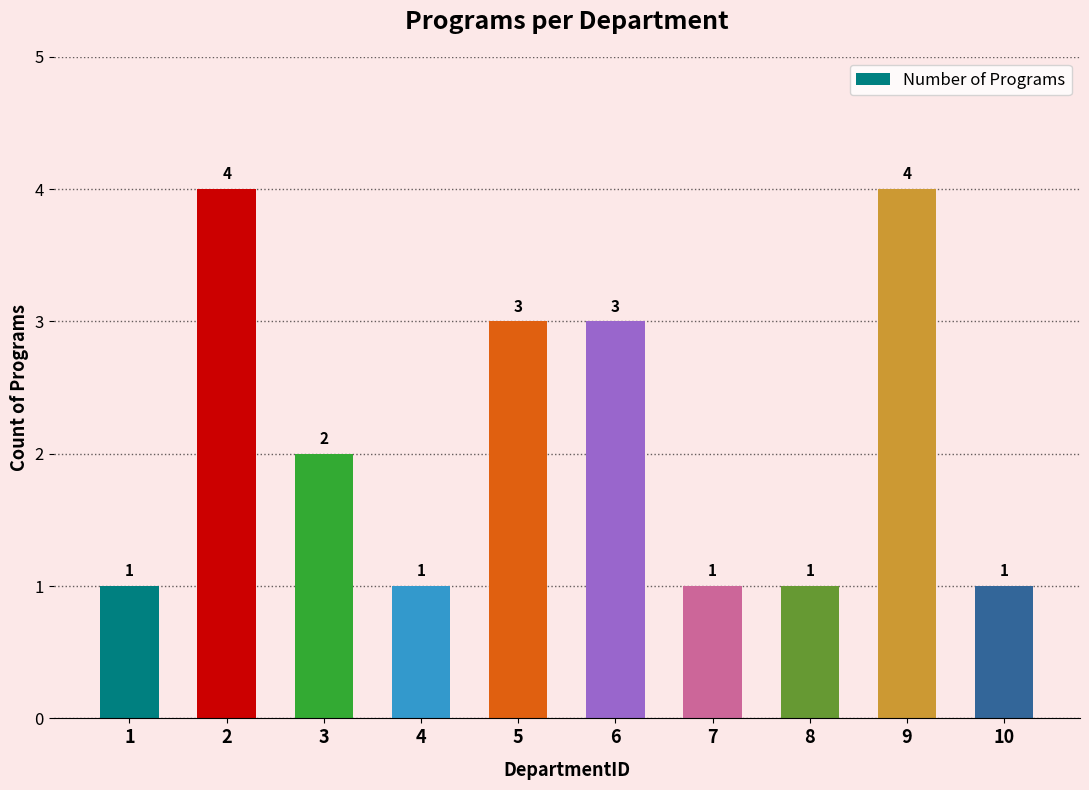

How many data points are less than 2?

5